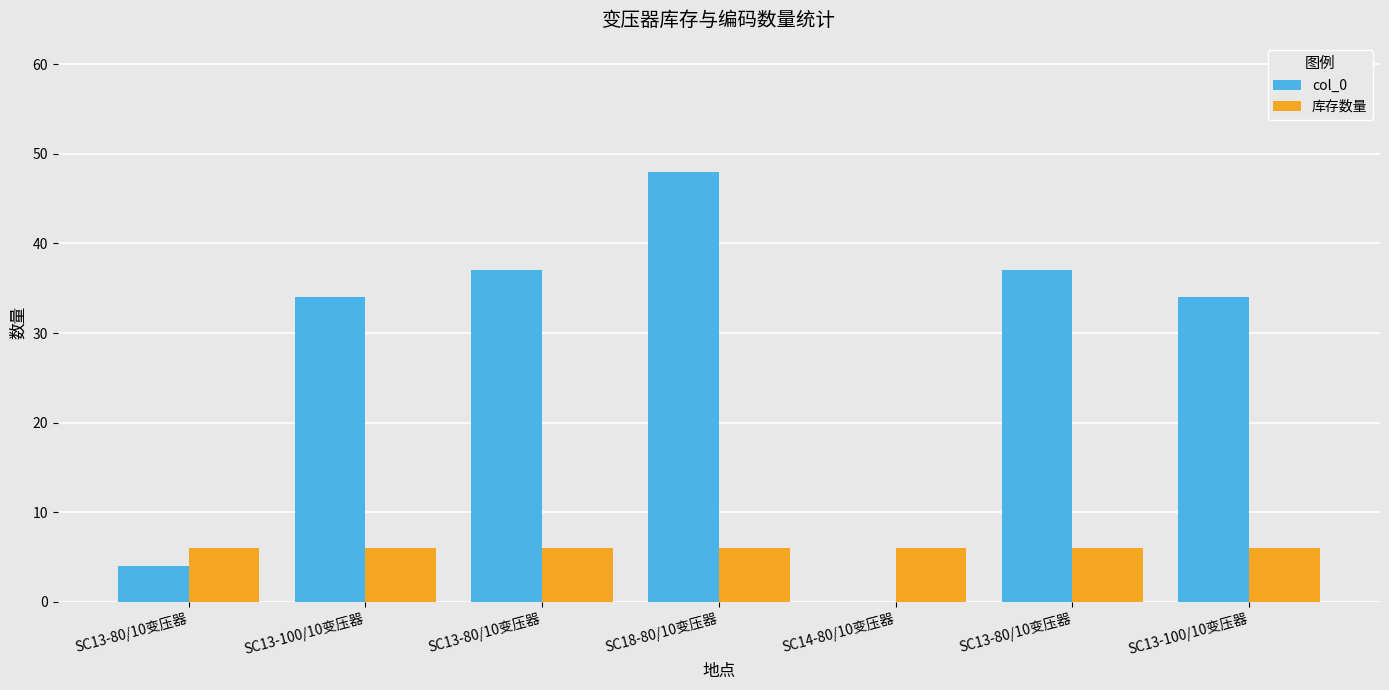

What are all the series names shown in the legend?

col_0, 库存数量